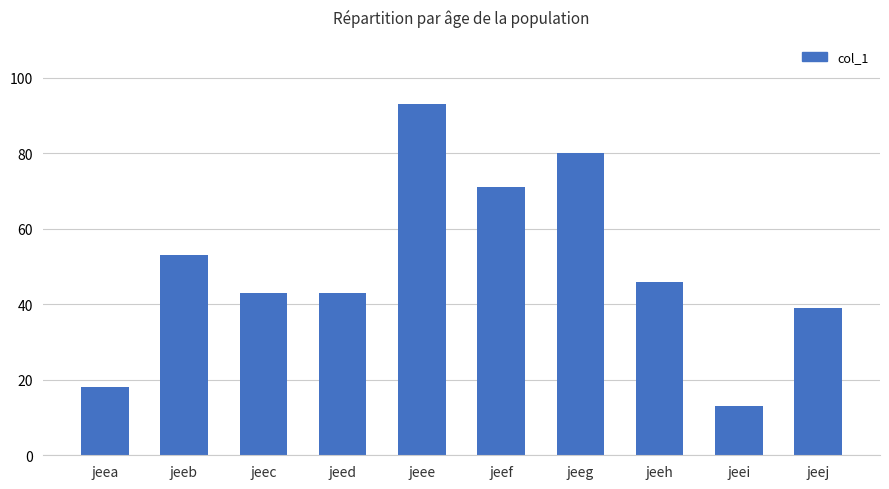

Reading left to right, what are all the values shown in this chart?

jeea=18	jeeb=53	jeec=43	jeed=43	jeee=93	jeef=71	jeeg=80	jeeh=46	jeei=13	jeej=39